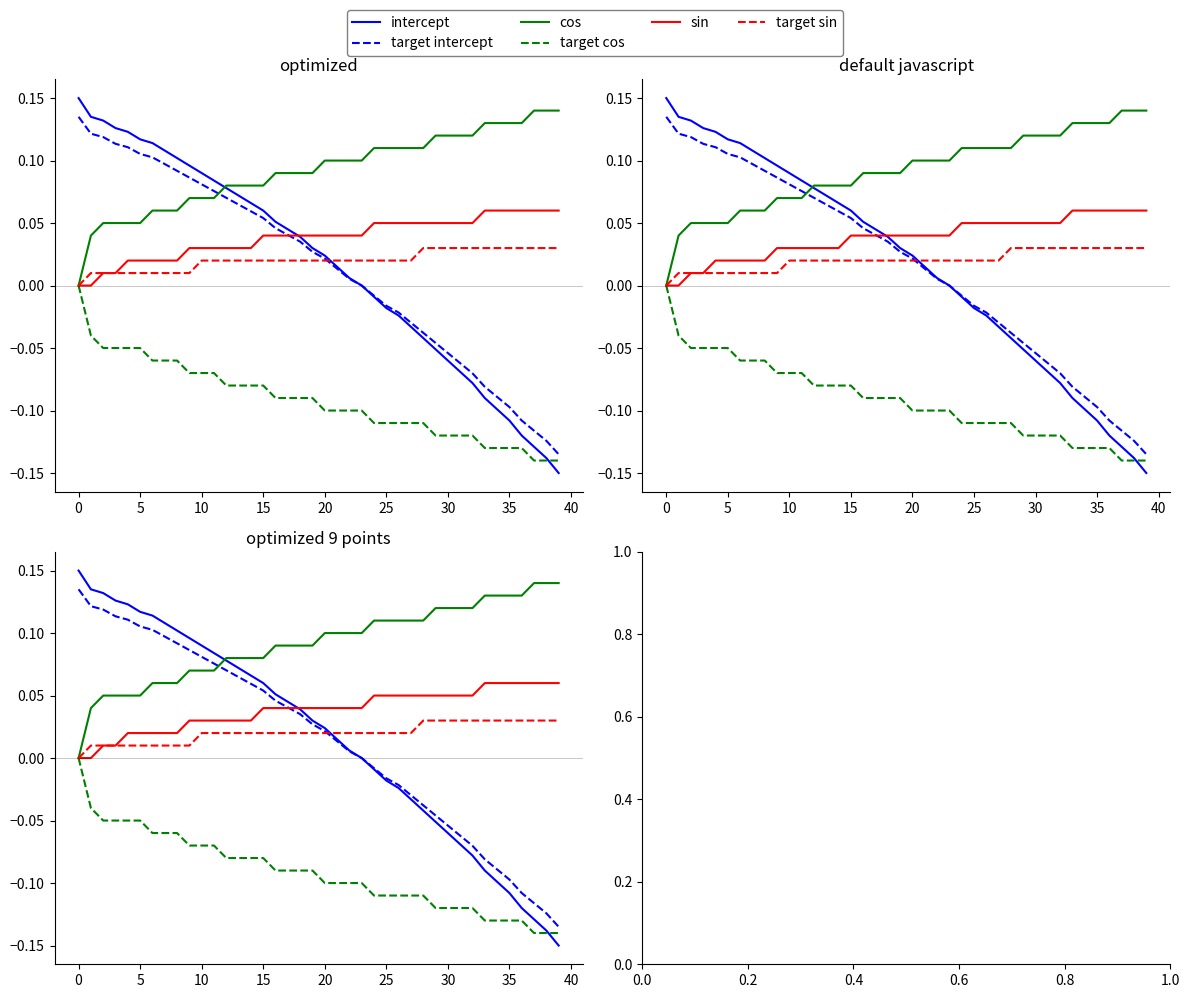

What value does the cos series have at 31?

0.1